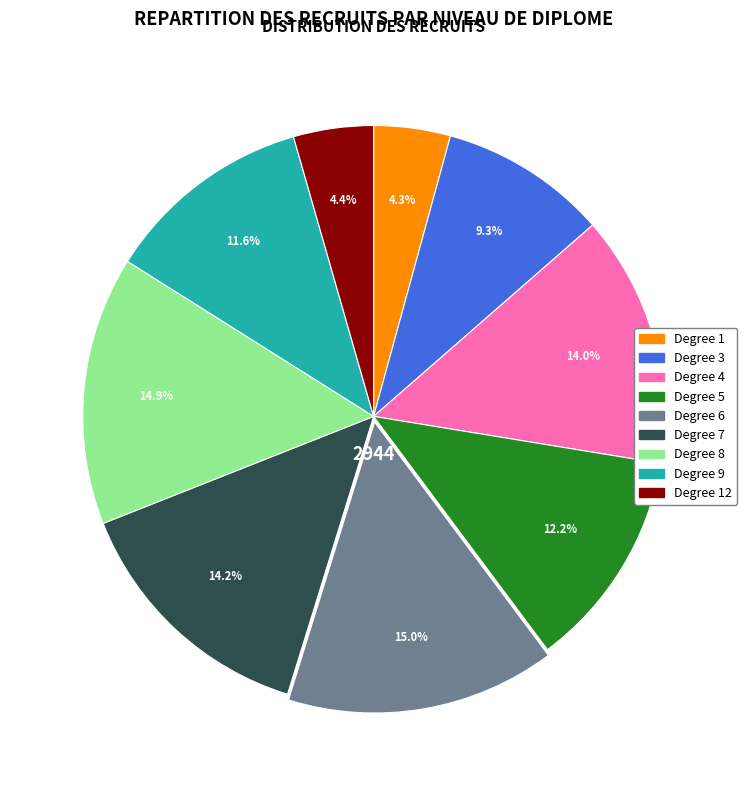

Count the number of slices in the pie.

9